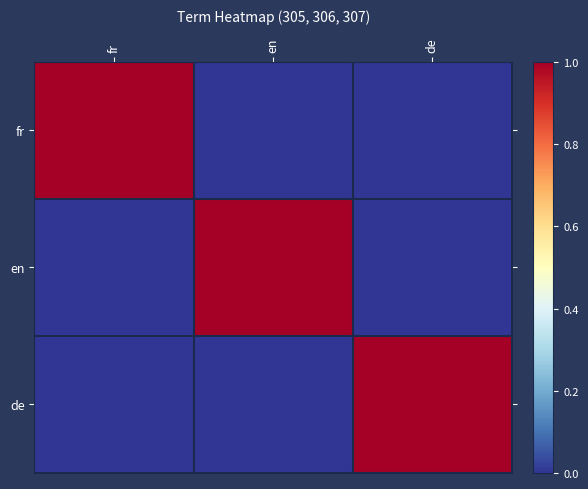

Reading left to right, what are all the values shown in this chart?

fr: fr=1	en=0	de=0
en: fr=0	en=1	de=0
de: fr=0	en=0	de=1